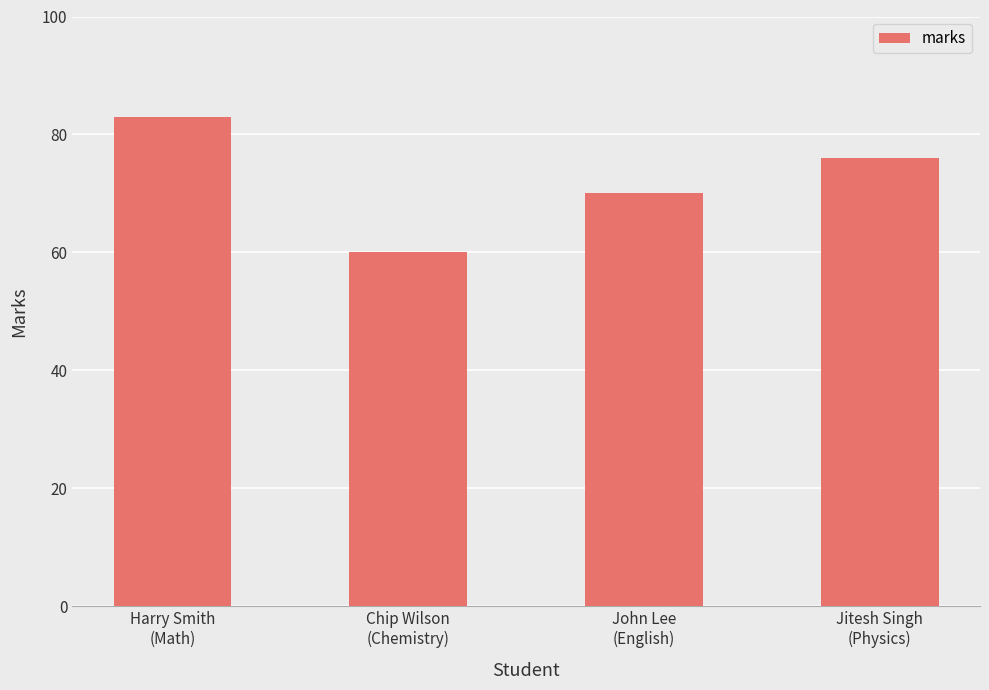

What is the average value?

72